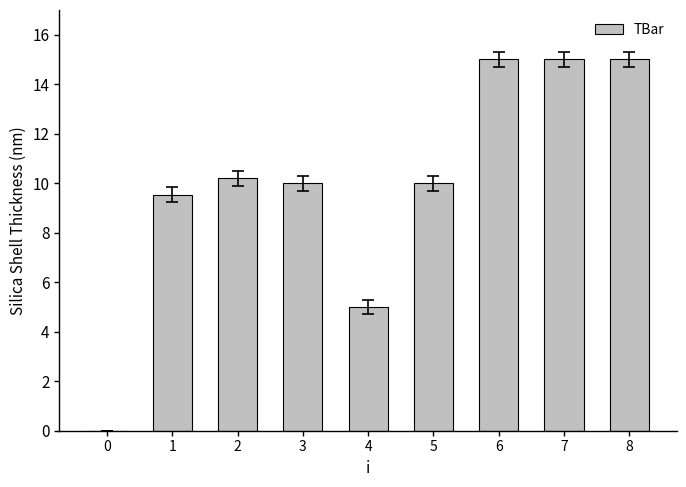

What is the sum of all values?

89.8